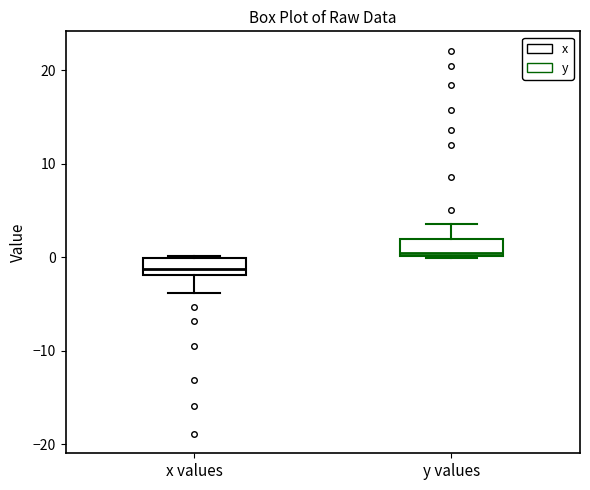

Where is the upper edge of the box for y values on the y-axis? The values are not printed on the chart, so give them approximately, as read against the axis.

2